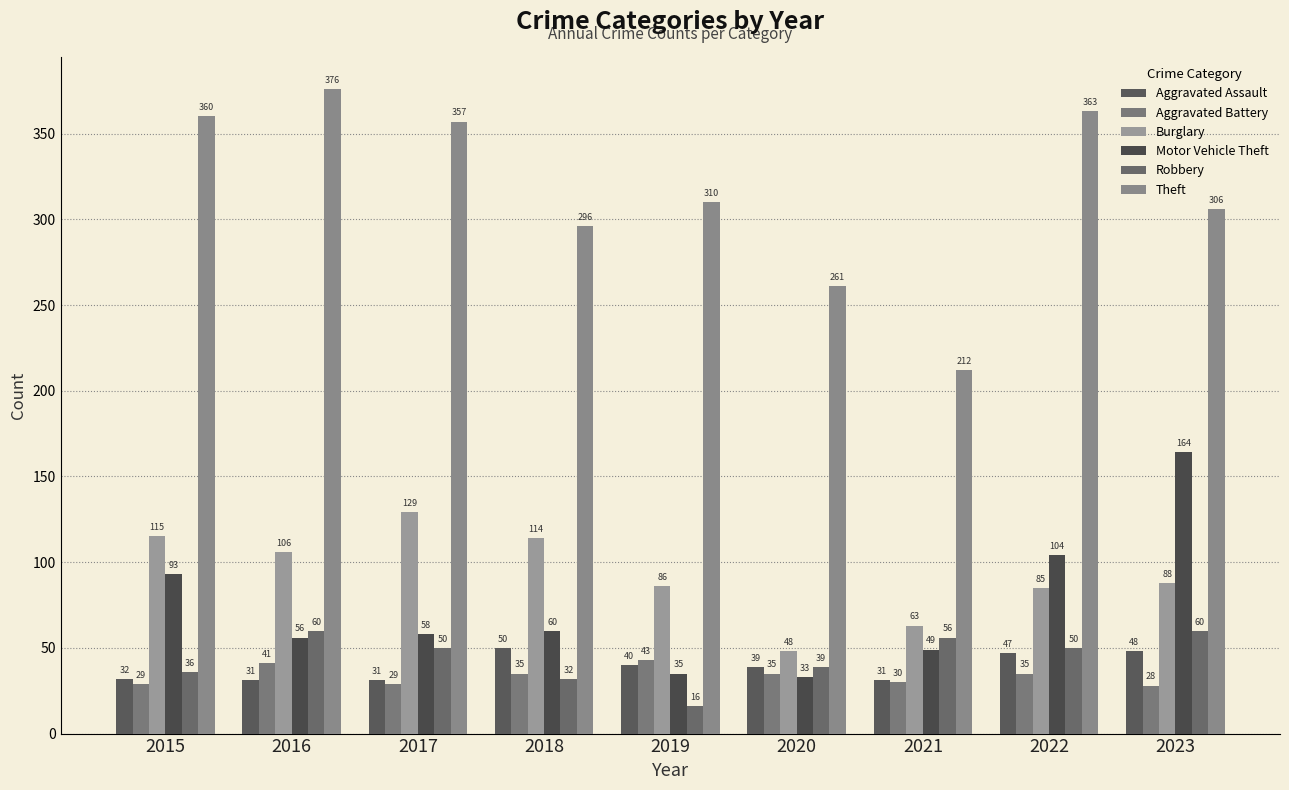

At how many categories does at least one series exceed 177?

9